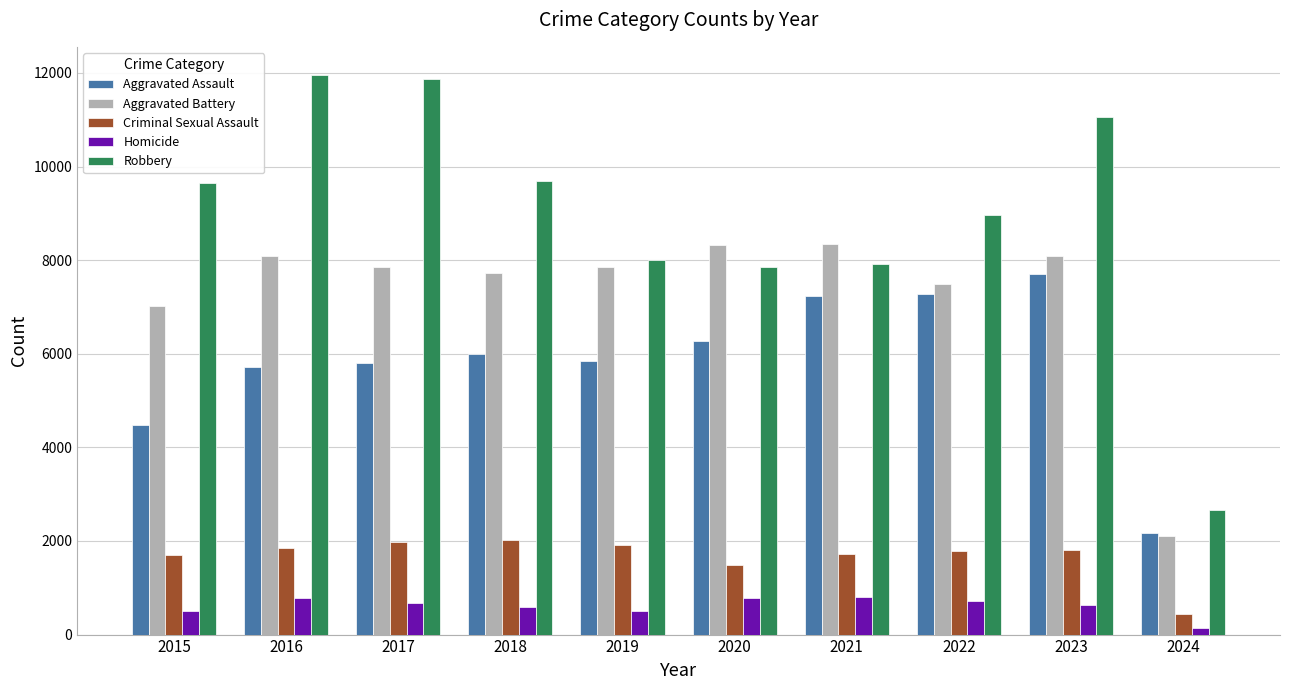

What is the difference between the Homicide values at 2017 and 2023?

47